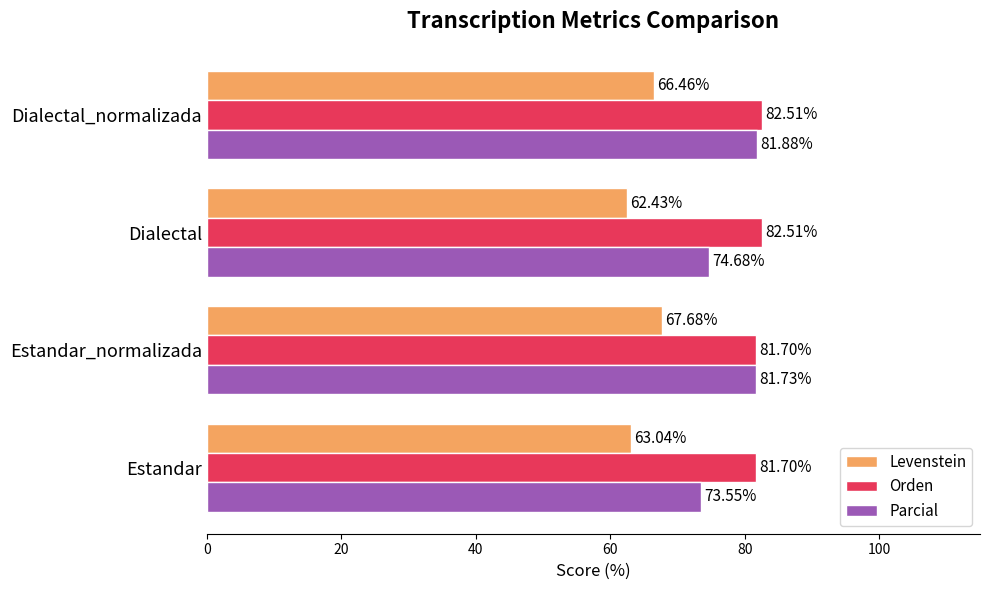

Where is Parcial nearest to the value 77?

Dialectal